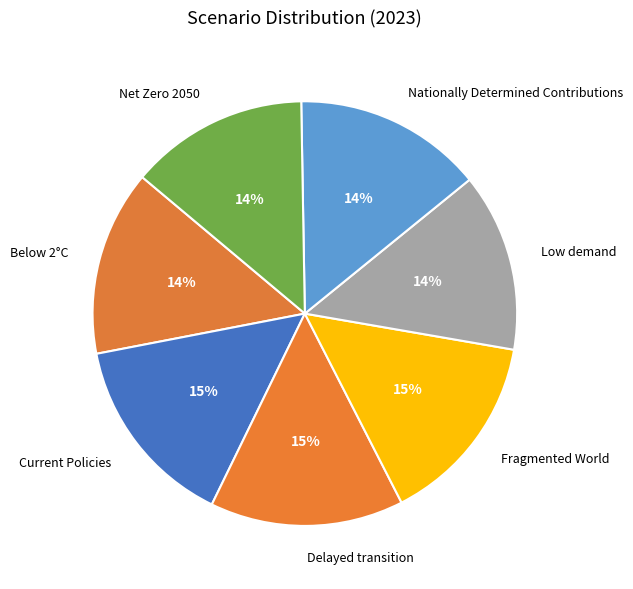

Which has a higher value, Fragmented World or Below 2°C?

Fragmented World